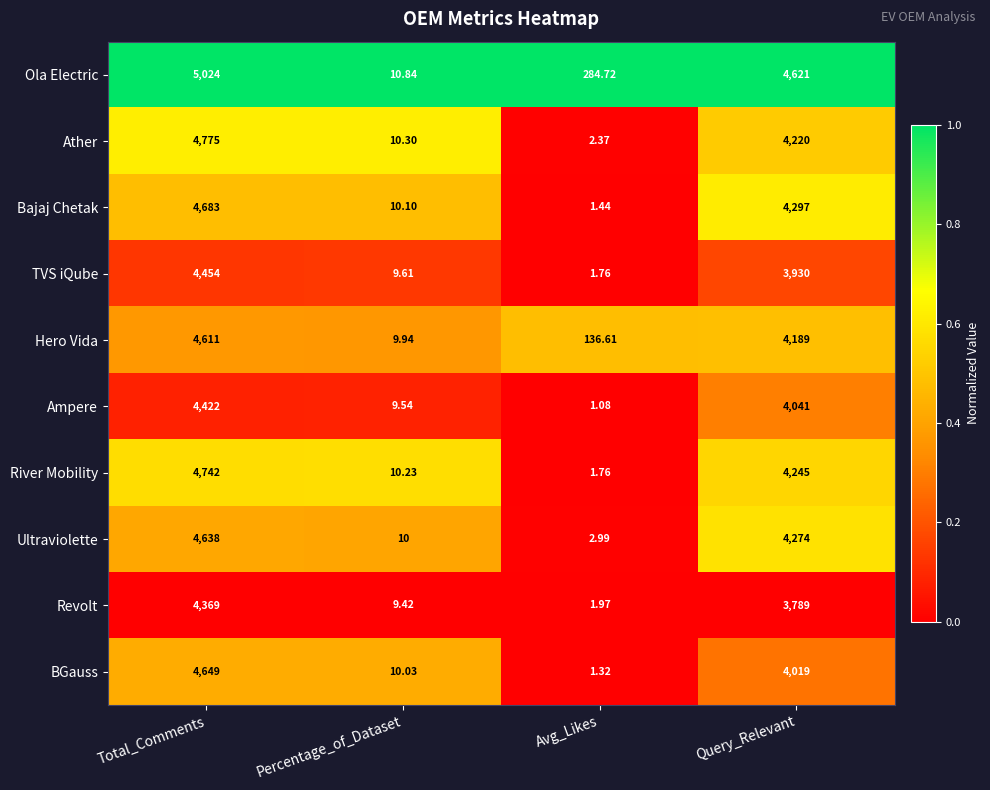

At which category does the chart reach its minimum across all series?

Avg_Likes